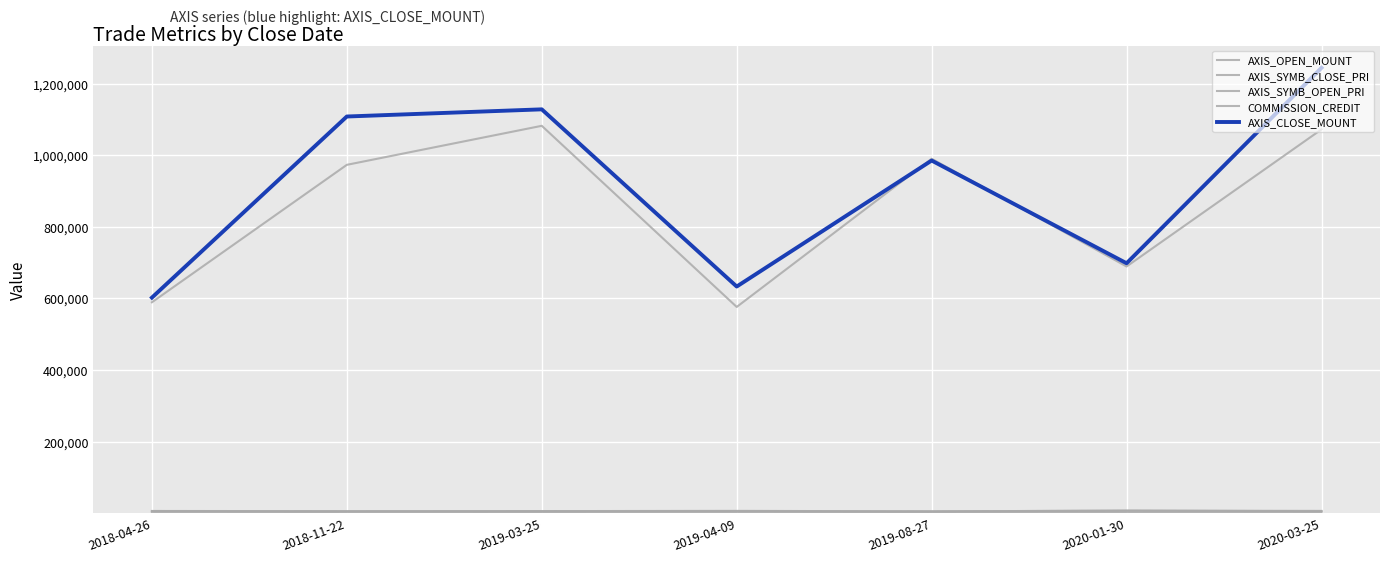

What is the total value across all series at 2019-08-27?

1988189